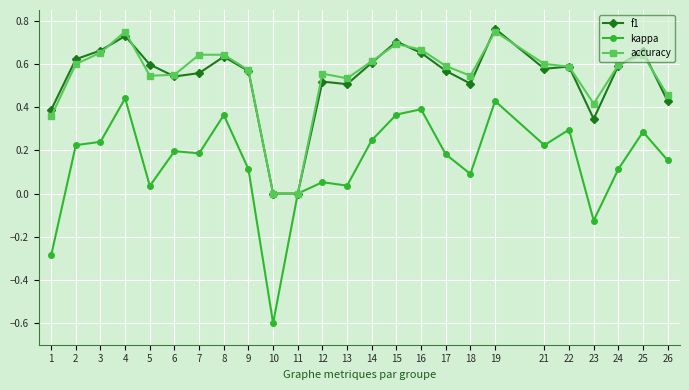

Is the value of kappa at 14 greater than the value of accuracy at 8?

No